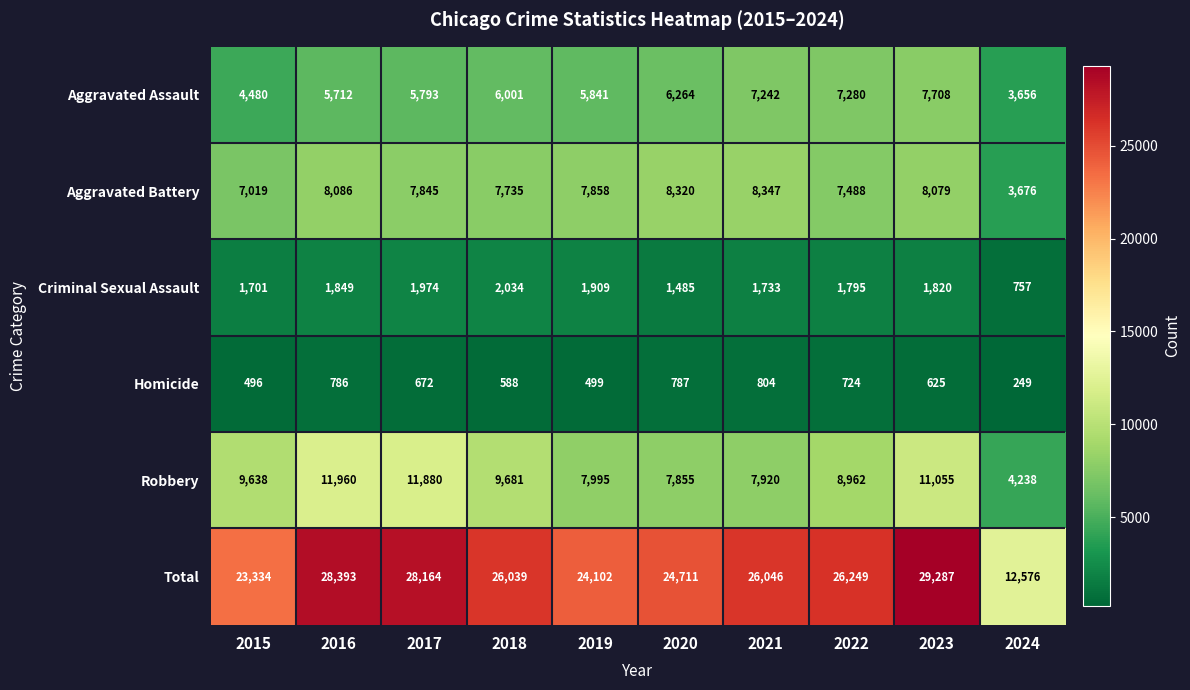

At which category is the sum across all series the highest?

2023